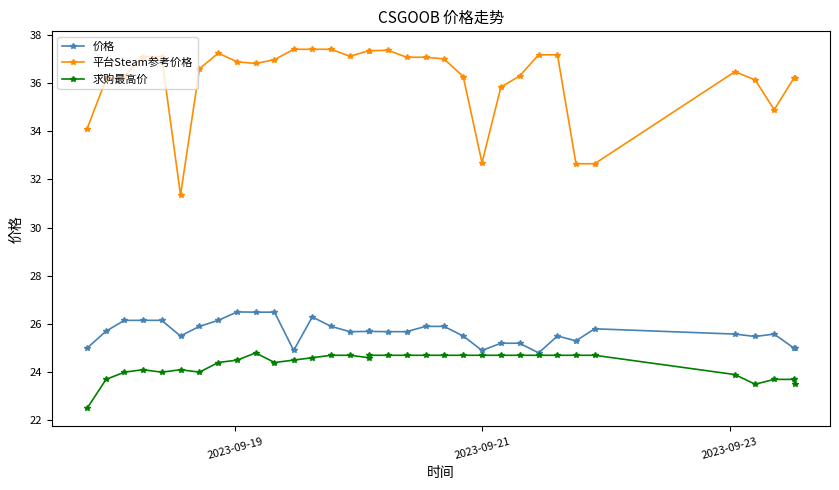

Which series has the widest spread of values?

平台Steam参考价格